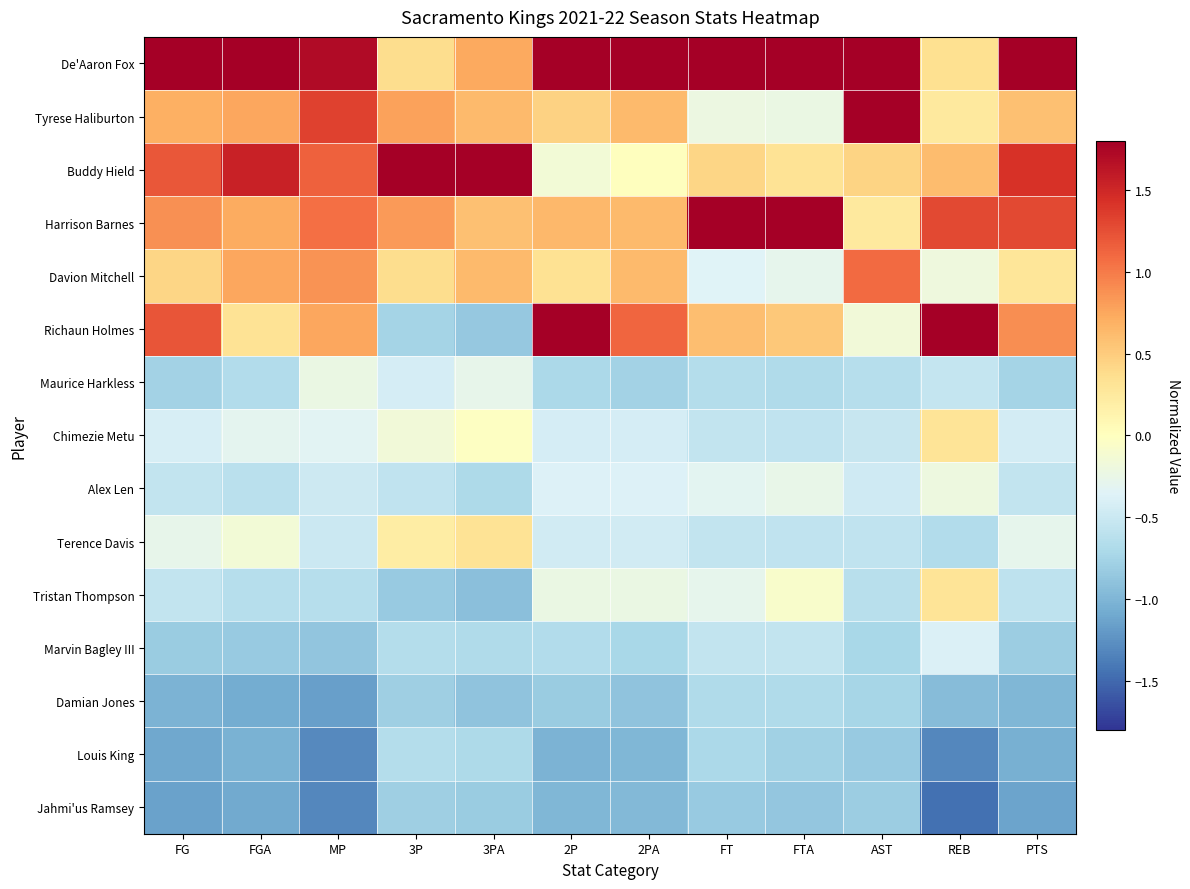

Which series has the largest total across all categories?

De'Aaron Fox